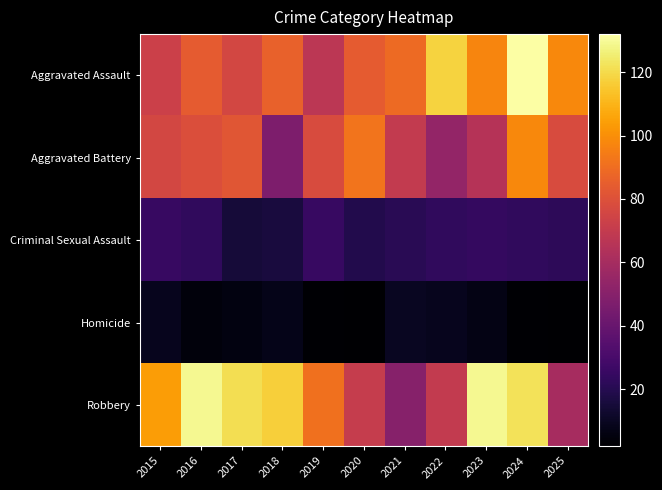

Reading left to right, list all the values displayed in this chart.

Aggravated Assault: 2015=73	2016=84	2017=76	2018=86	2019=67	2020=84	2021=89	2022=118	2023=97	2024=132	2025=98
Aggravated Battery: 2015=76	2016=79	2017=82	2018=47	2019=78	2020=92	2021=70	2022=54	2023=65	2024=98	2025=78
Criminal Sexual Assault: 2015=25	2016=23	2017=15	2018=16	2019=25	2020=19	2021=21	2022=23	2023=24	2024=23	2025=22
Homicide: 2015=9	2016=5	2017=6	2018=8	2019=3	2020=2	2021=10	2022=9	2023=7	2024=3	2025=2
Robbery: 2015=104	2016=129	2017=121	2018=117	2019=91	2020=71	2021=50	2022=70	2023=129	2024=122	2025=60